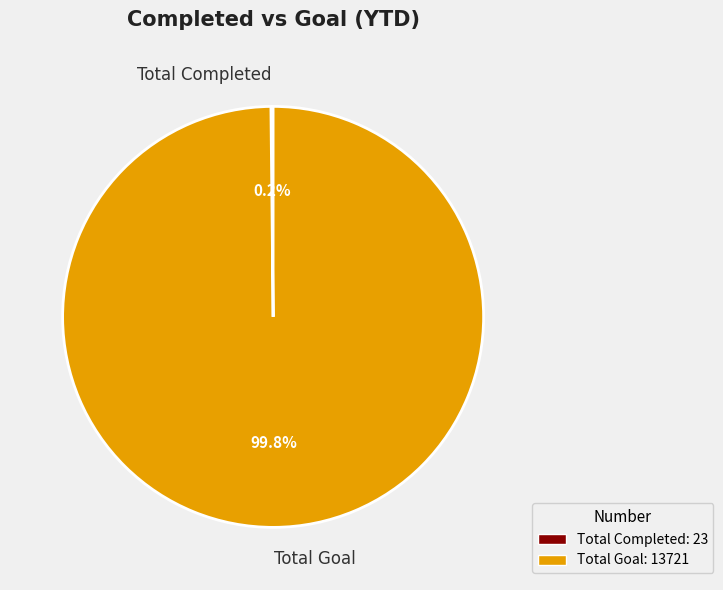

What is the largest slice in the pie chart?

Total Goal